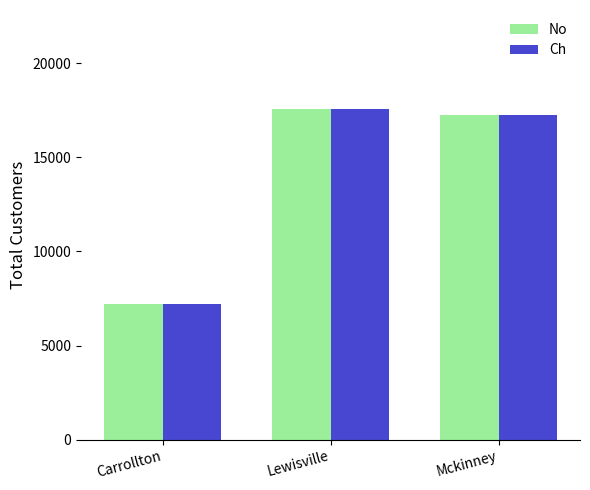

How many data points in No are less than 17225?

1